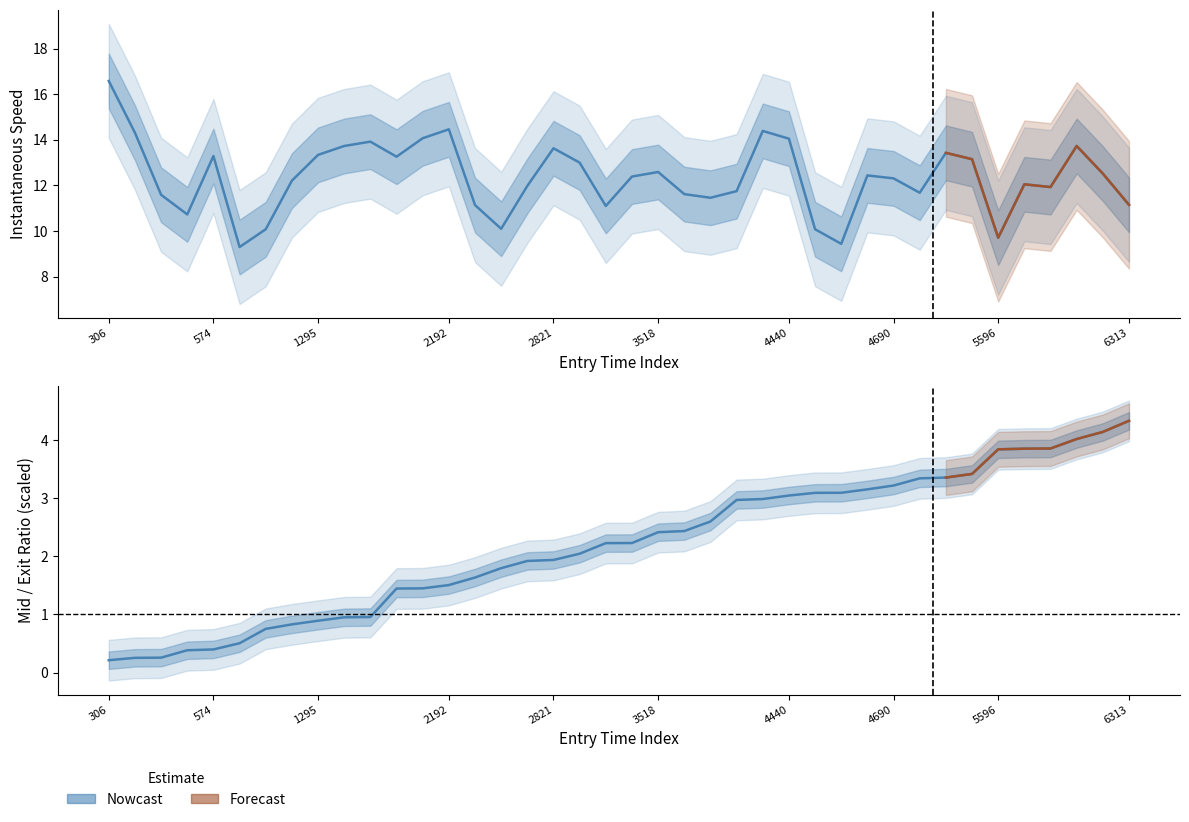

What is the average value of the entry series?

2.2